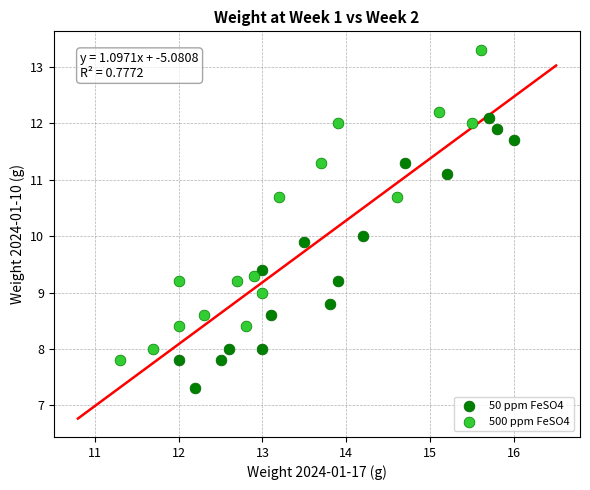

Which series has the largest Y range (max minus min)?

500 ppm FeSO4